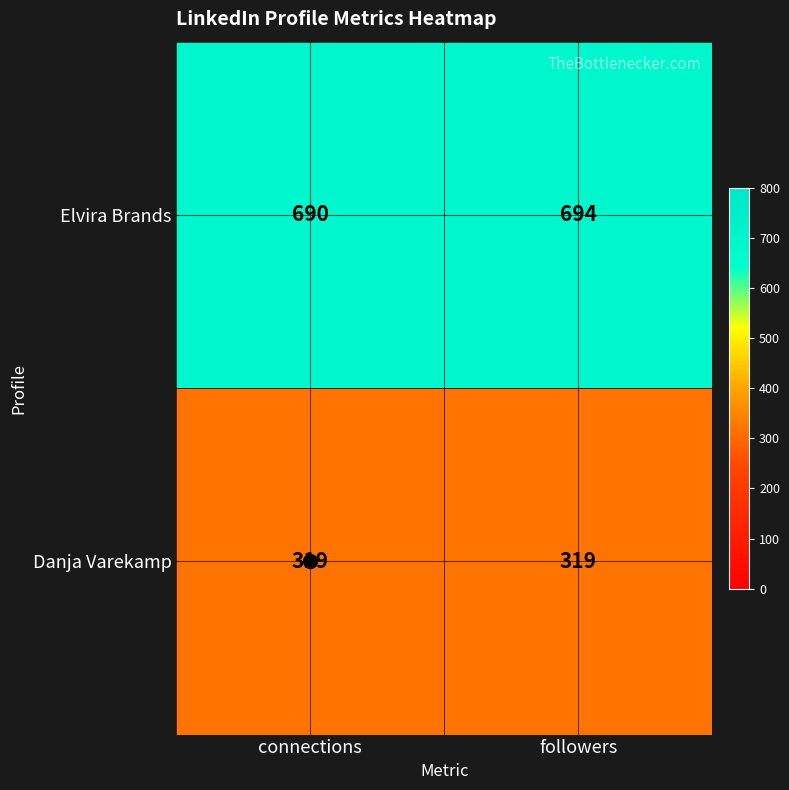

Rank the series by their average value, from lowest to highest.

Danja Varekamp, Elvira Brands